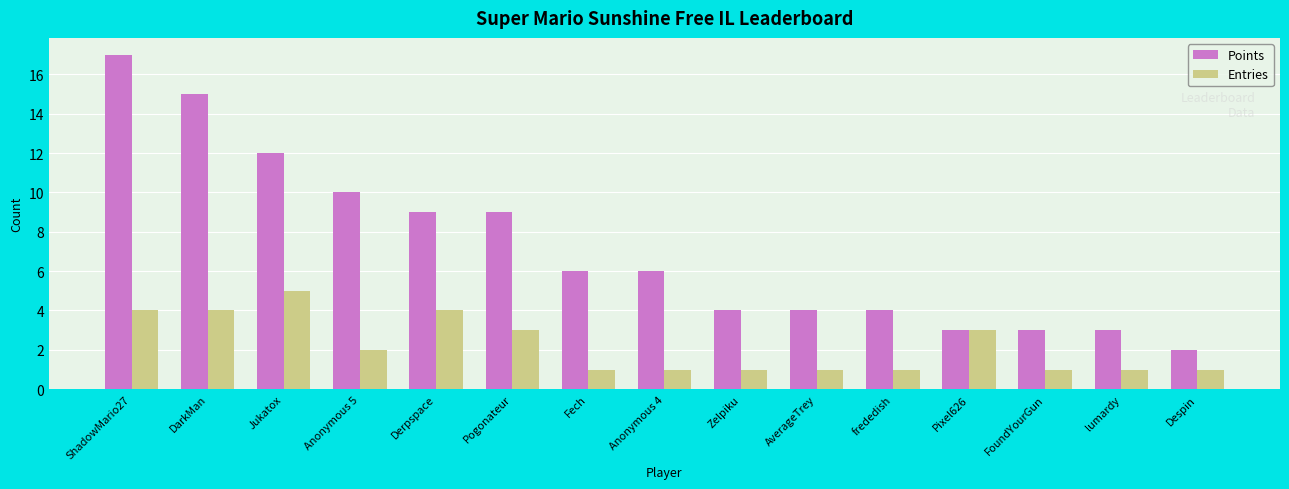

What are all the series names shown in the legend?

Points, Entries